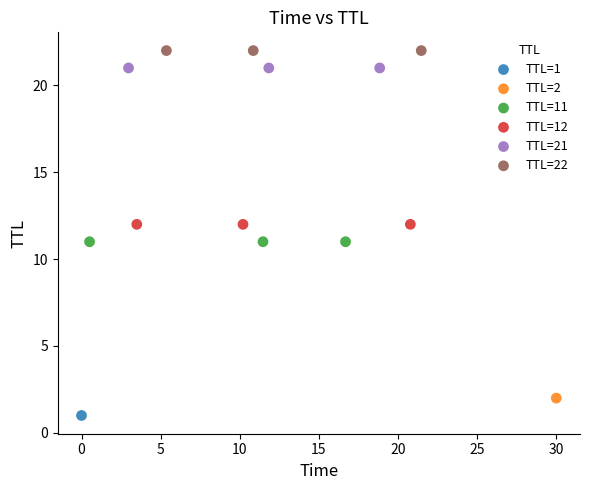

What are all the series names shown in the legend?

TTL=1, TTL=2, TTL=11, TTL=12, TTL=21, TTL=22